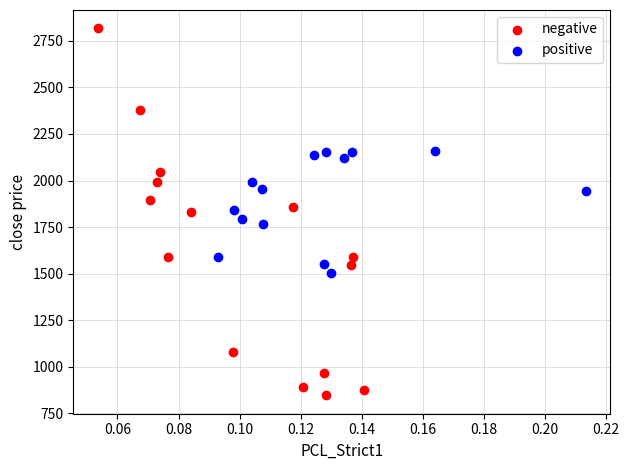

Which series reaches the maximum Y coordinate?

negative